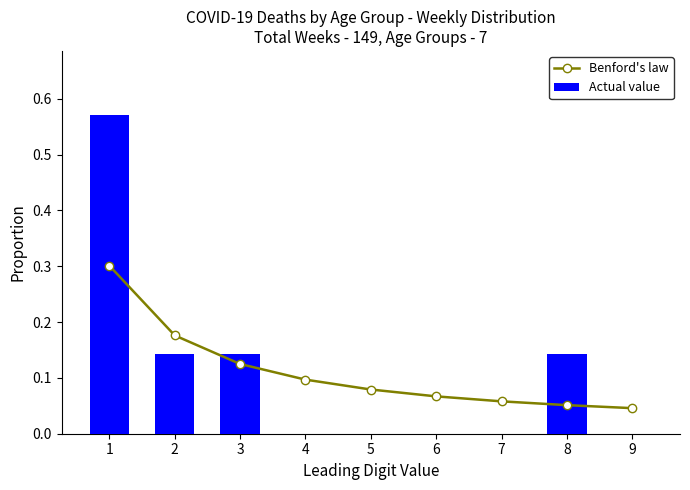

Reading left to right, transcribe all the data shown in this chart.

Benford's law: 0.3	0.2	0.1	0.1	0.1	0.1	0.1	0.1	0.0
Actual value: 0.6	0.1	0.1	0.0	0.0	0.0	0.0	0.1	0.0